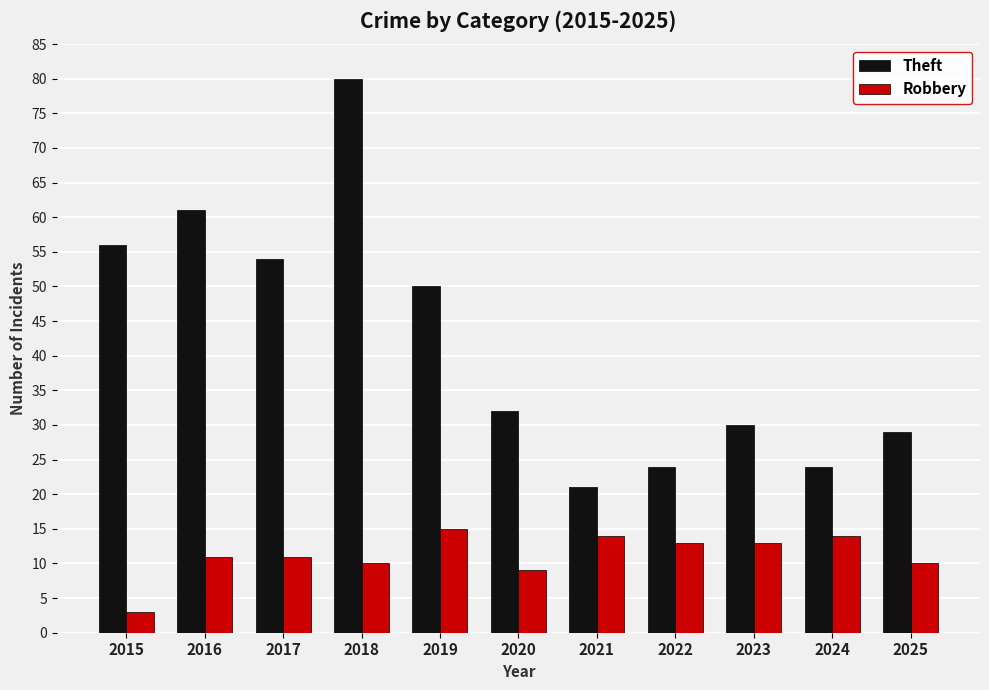

At which label is Theft closest to 50?

2019